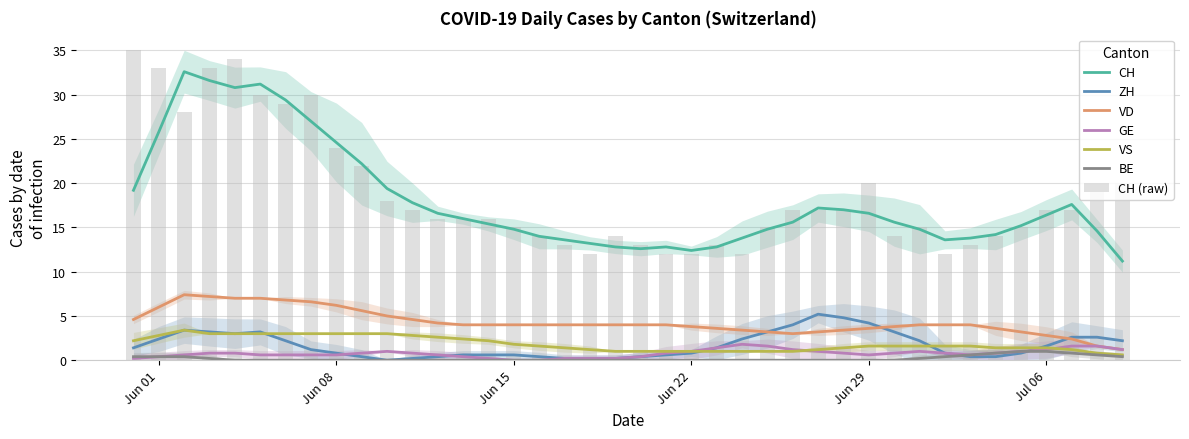

What is the value of the VD bar at the 3rd from the left?

7